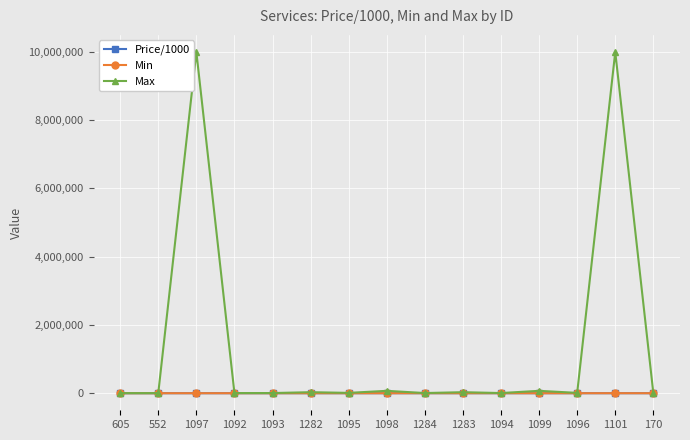

What is the approximate value of Price/1000 at 1284?

8.1